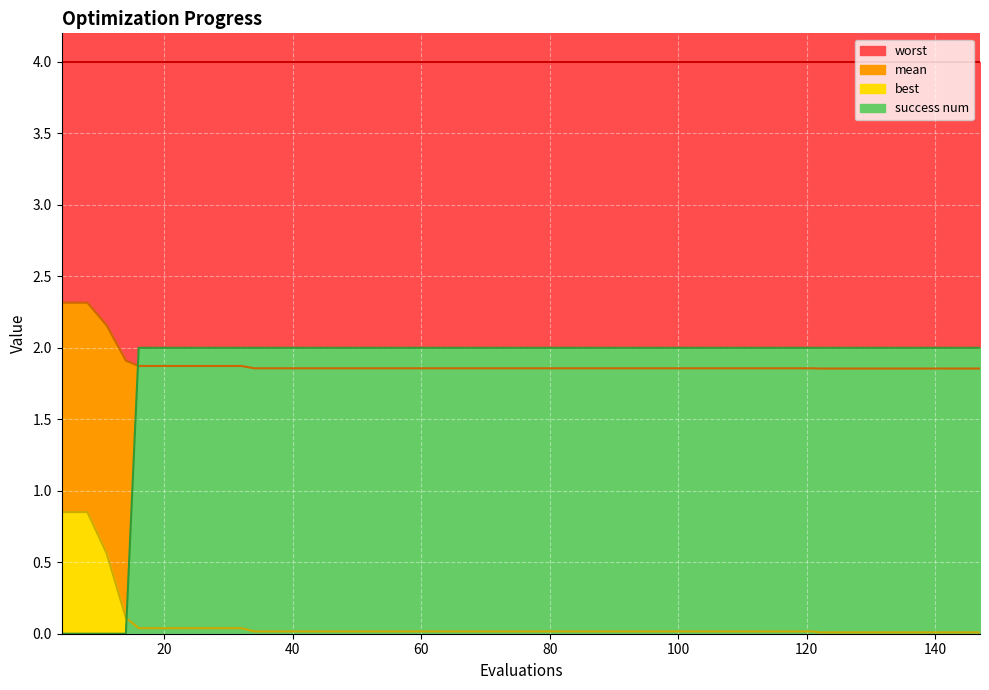

What is the highest value of the success num series?

2.0